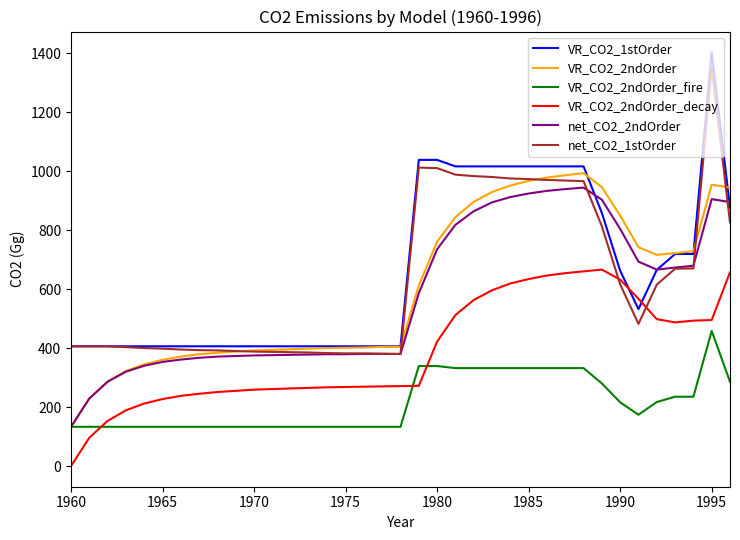

Which series has the largest range (max minus min)?

VR_CO2_1stOrder